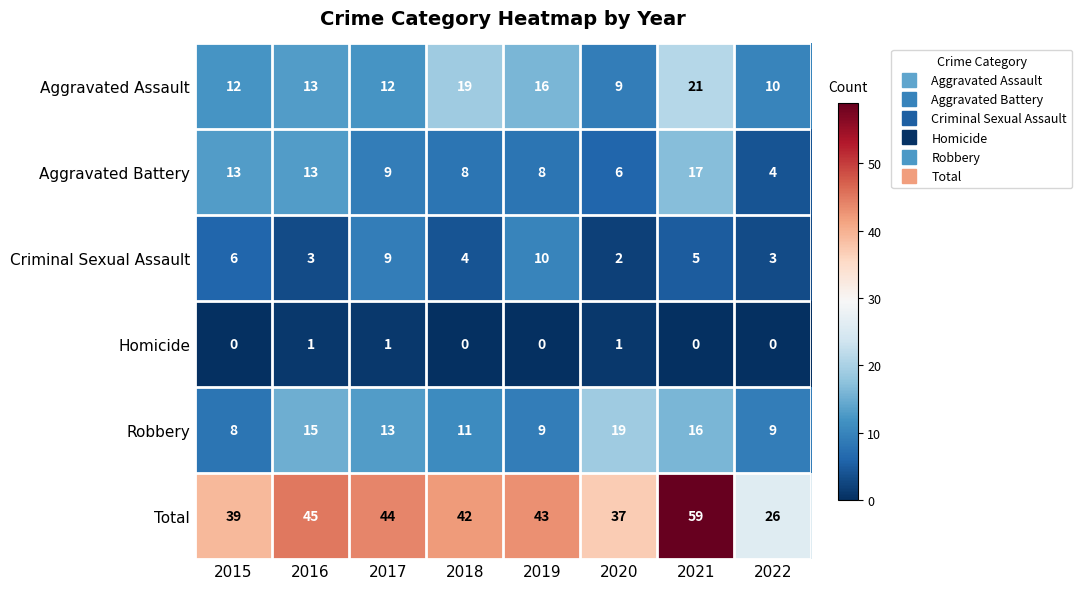

Count the Homicide values in the range 0 to 1.

8